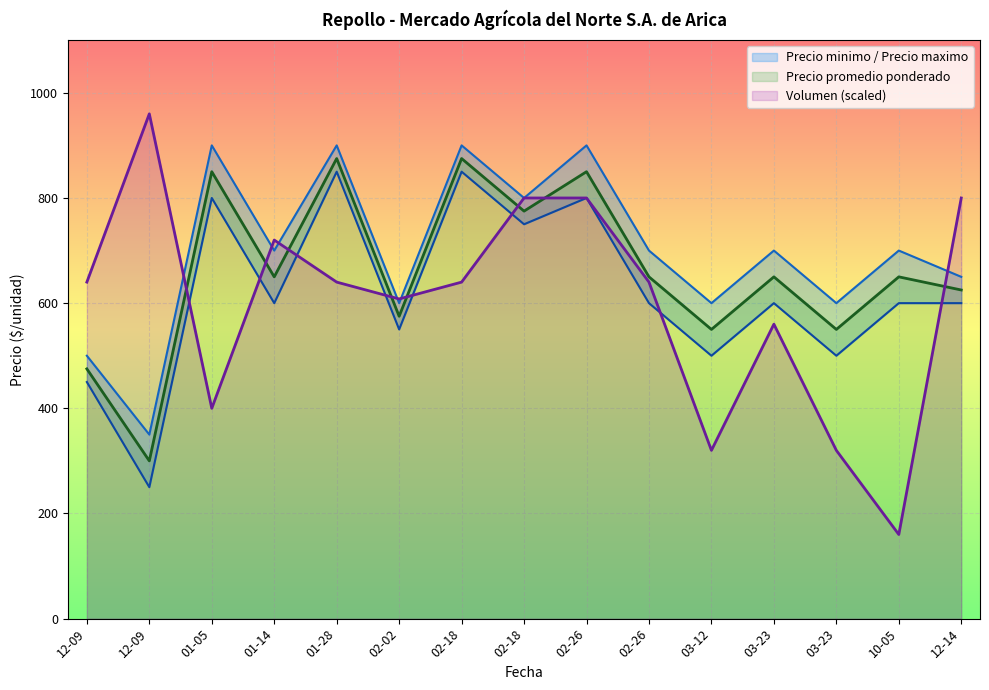

How many data points in Precio maximo are above 700?

5